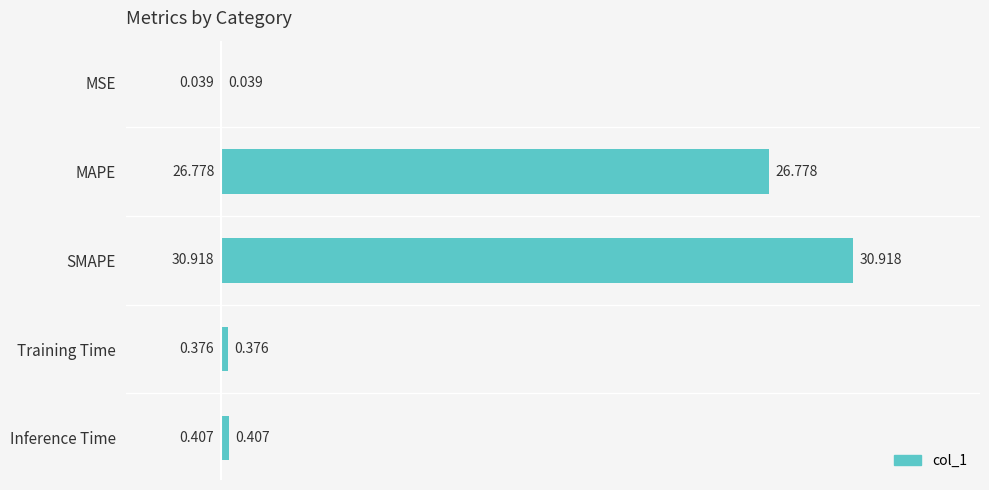

At which label is the value closest to 15?

MAPE